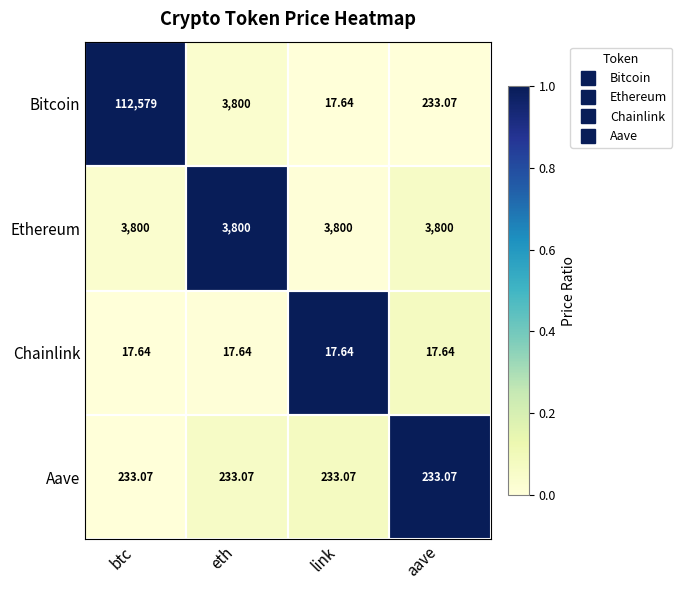

List the series in order of their peak value, highest first.

Bitcoin, Ethereum, Aave, Chainlink